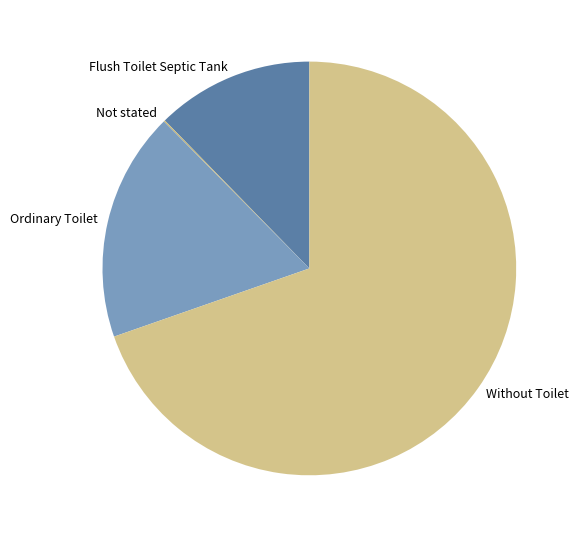

Is there a majority slice in this chart?

Yes